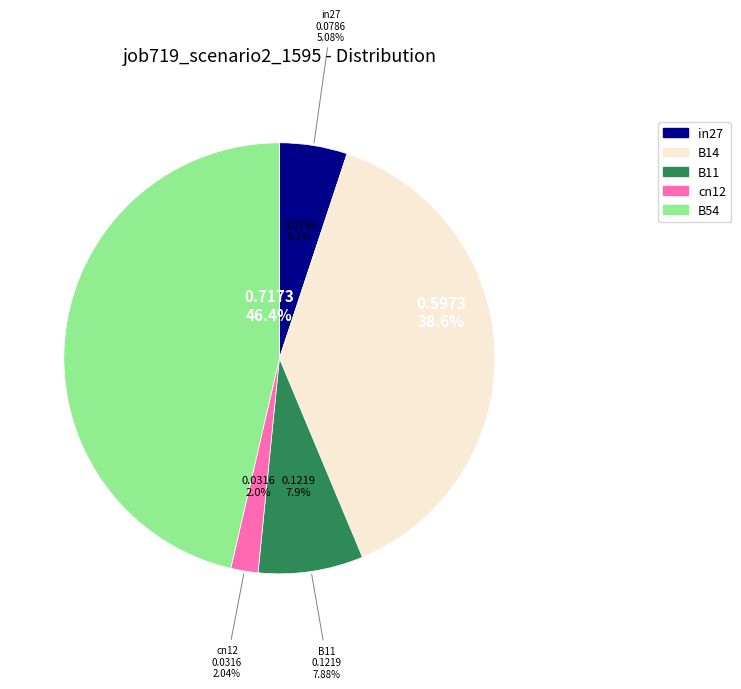

To the nearest percent, what percentage of the pie is in27?

5%